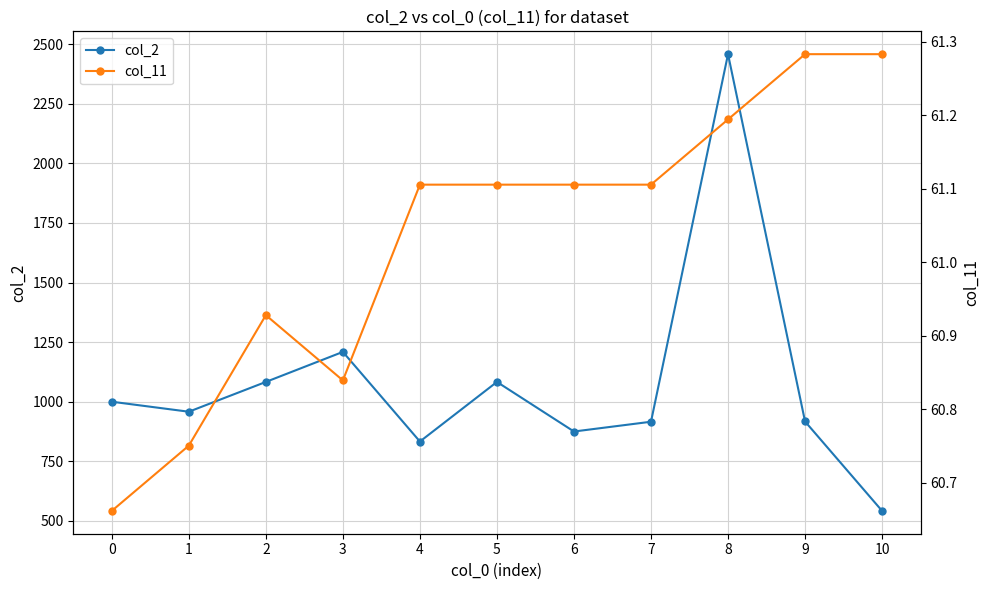

The value of col_2 at 9 is 917.0. True or false?

True